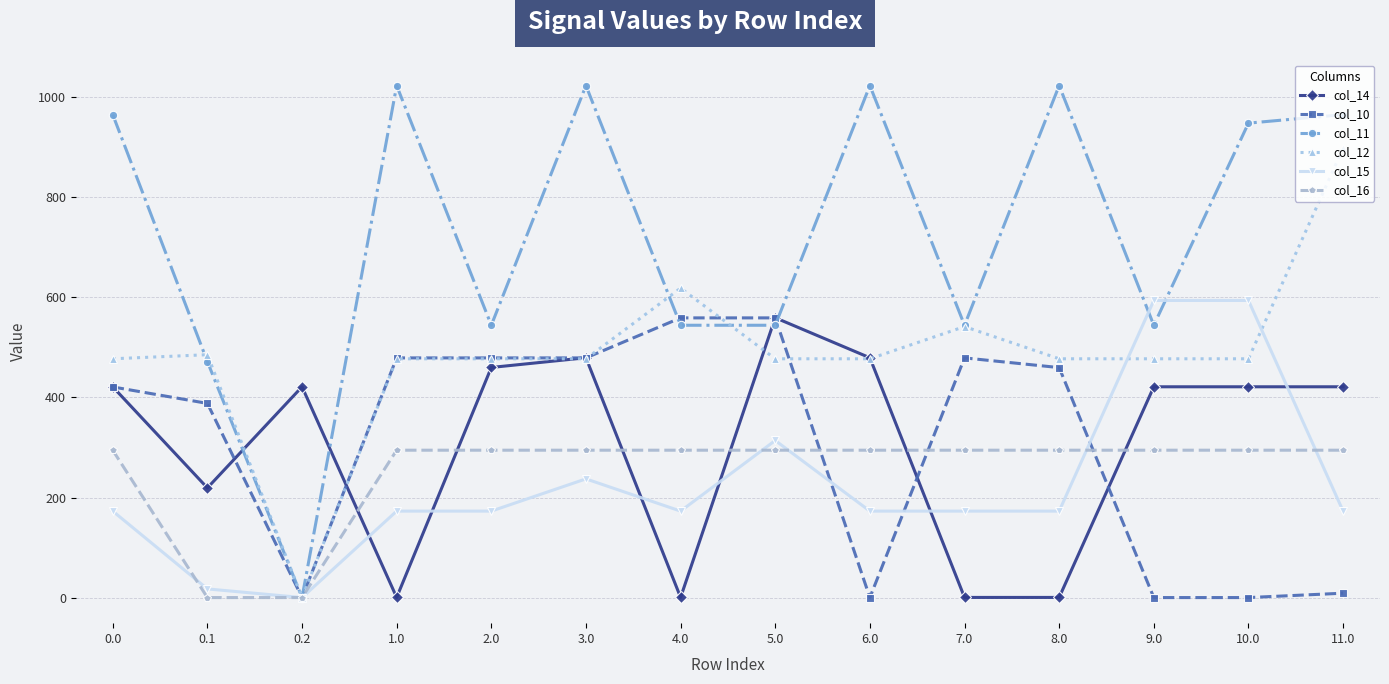

At which category does col_11 reach its first local peak?

1.0